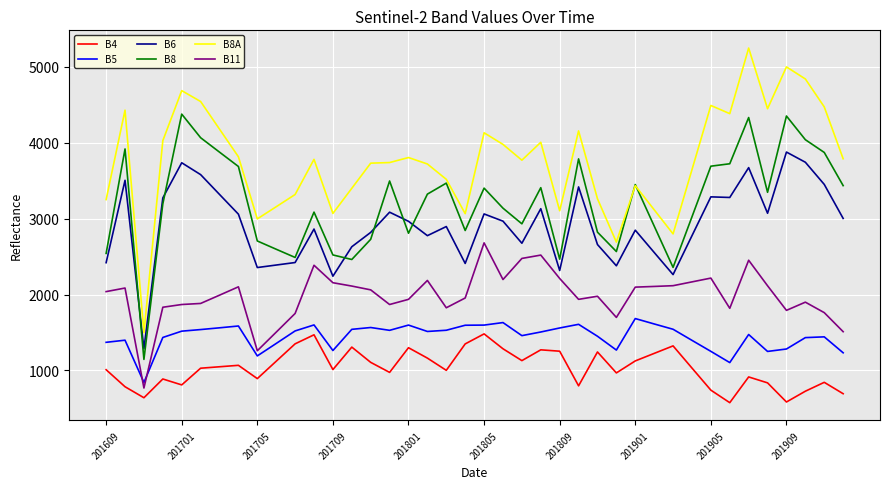

What is the minimum value shown in the chart?

576